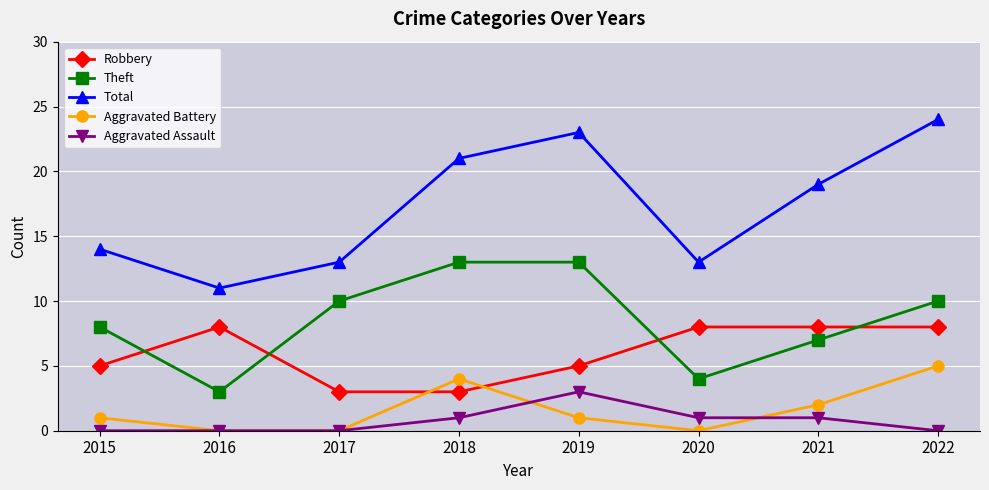

What is the value of the Aggravated Battery point at the 5th from the left?

1